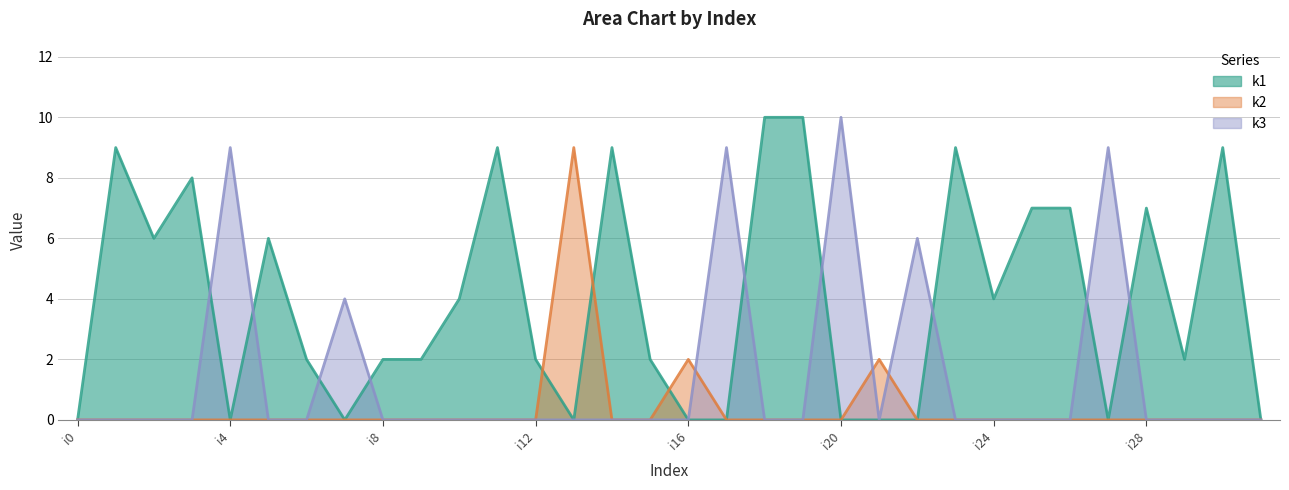

Where do k2 and k1 first cross each other?

i12 and i13